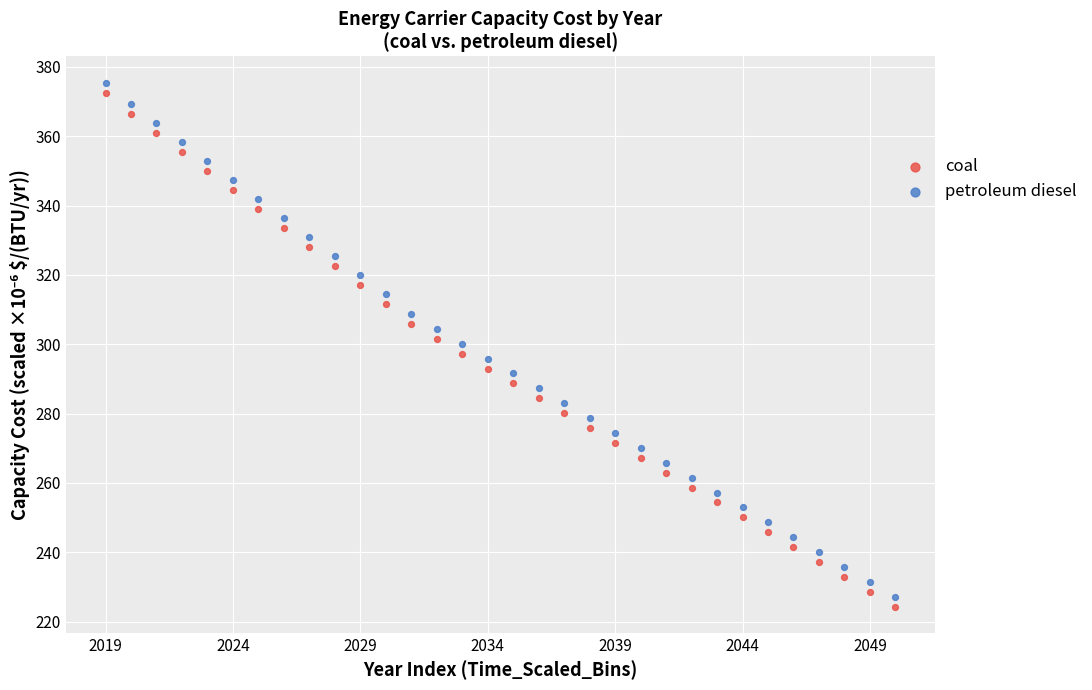

Across all data points, what is the range of Y values (max minus min)?

151.1